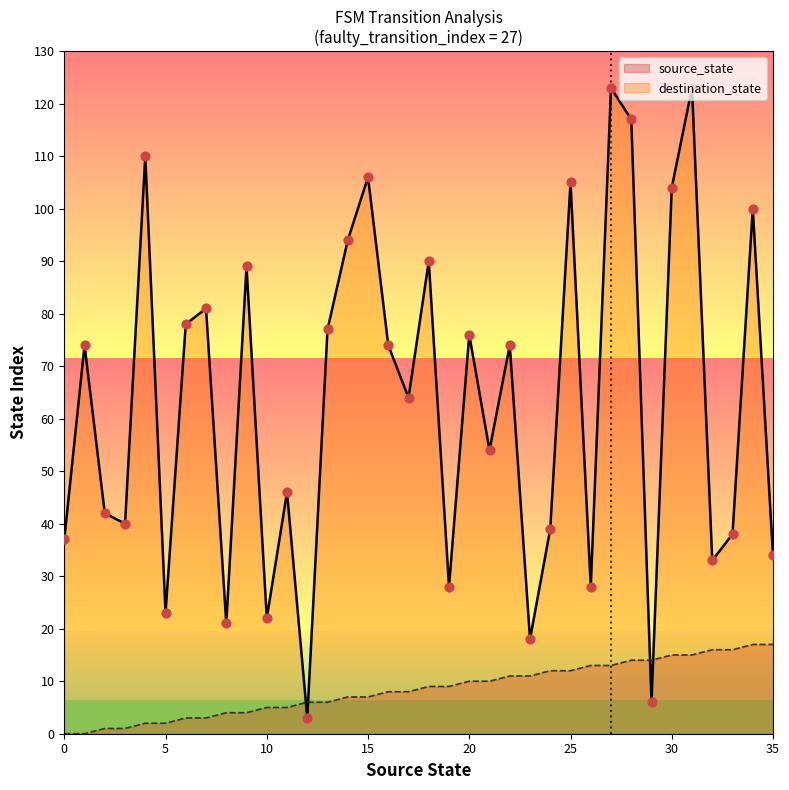

Which series has the widest spread of Y values?

destination_state